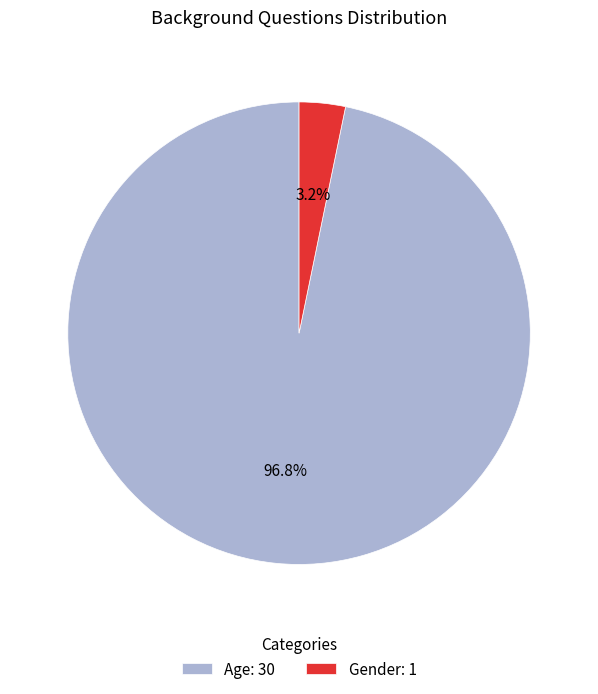

Count the number of slices in the pie.

2